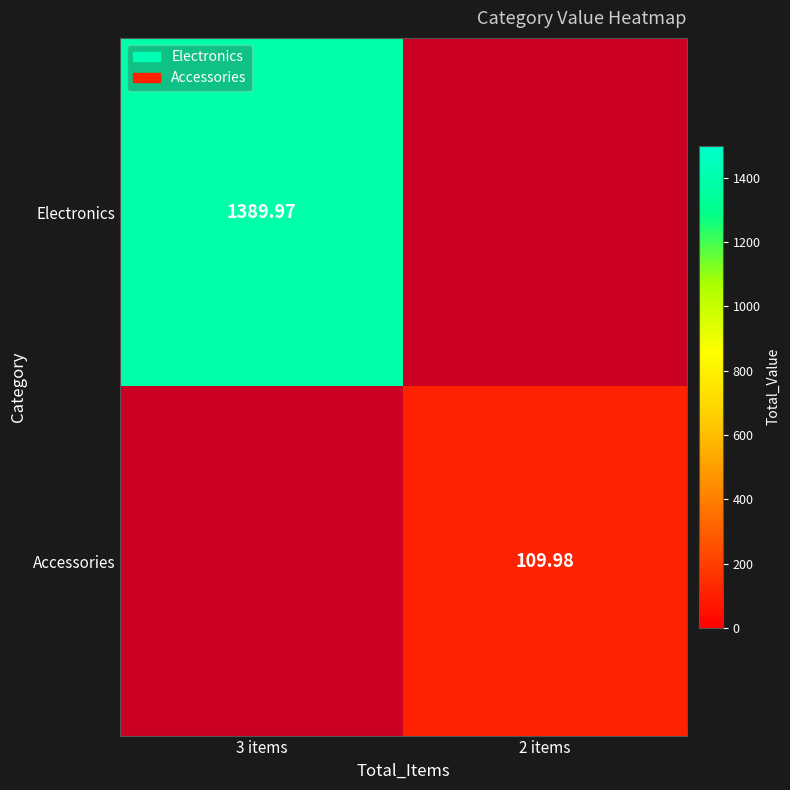

What is the lowest value of the Electronics series?

1390.0